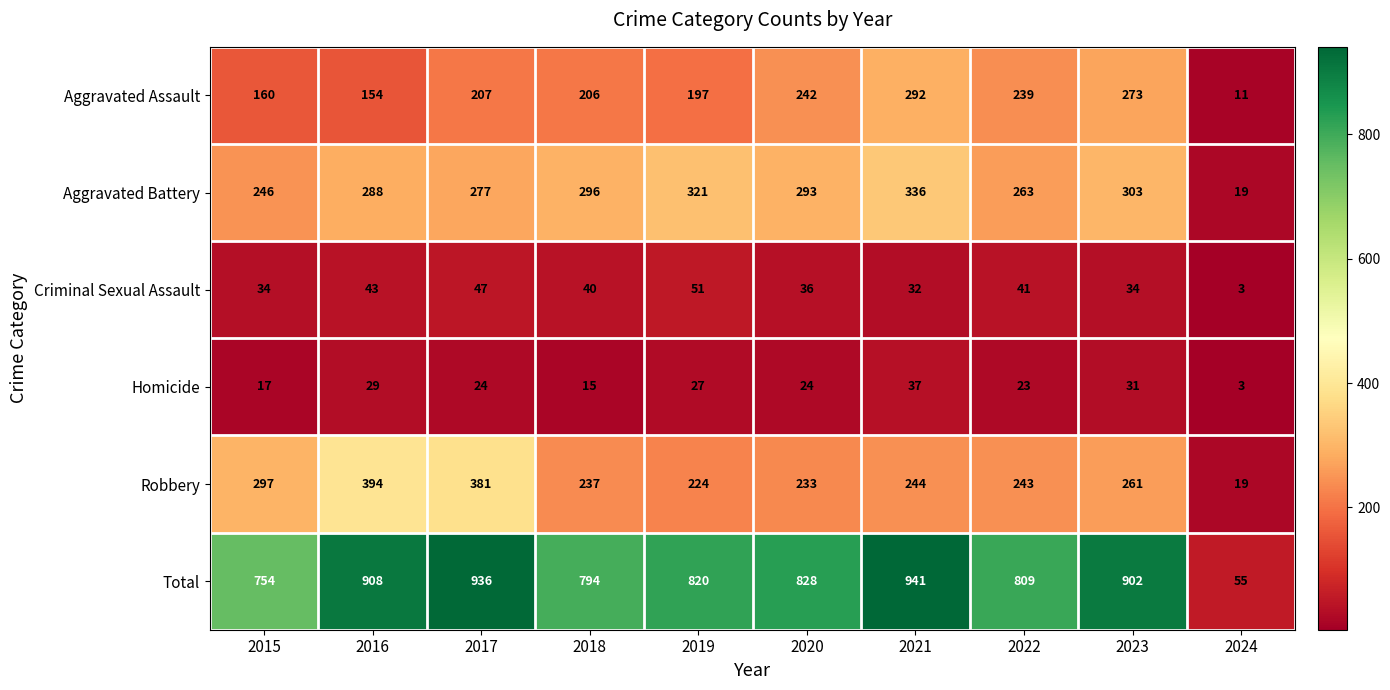

List the series in order of their peak value, highest first.

Total, Robbery, Aggravated Battery, Aggravated Assault, Criminal Sexual Assault, Homicide